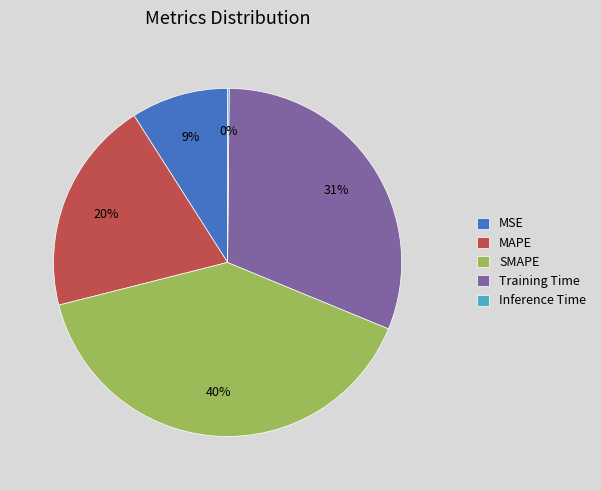

Combined, do Training Time and MSE account for over 50%?

No